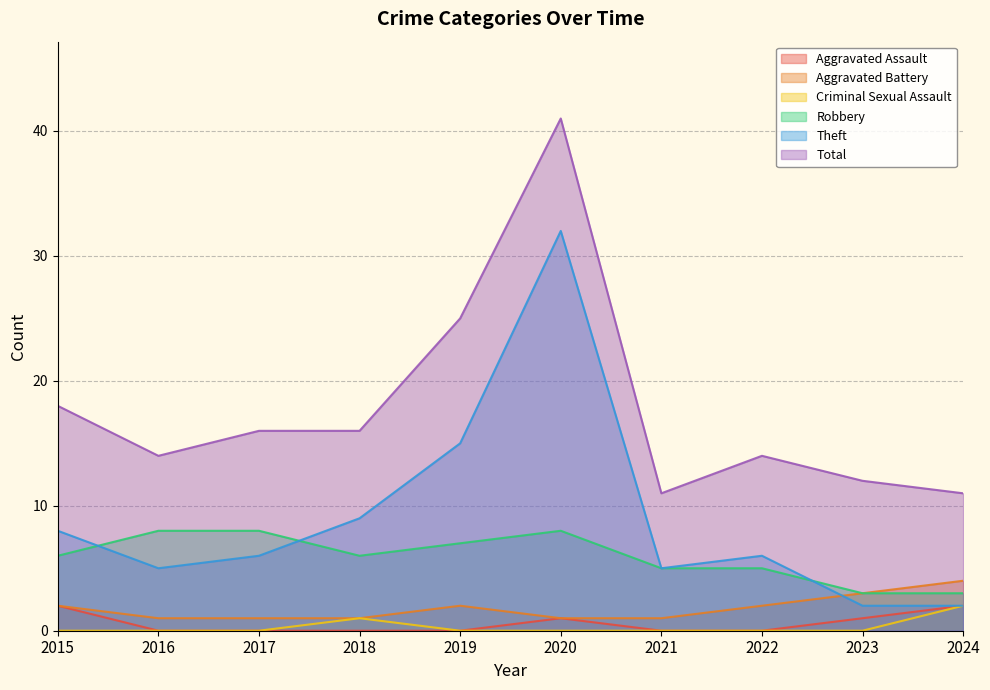

The Robbery series shows 8 at 2016. True or false?

True